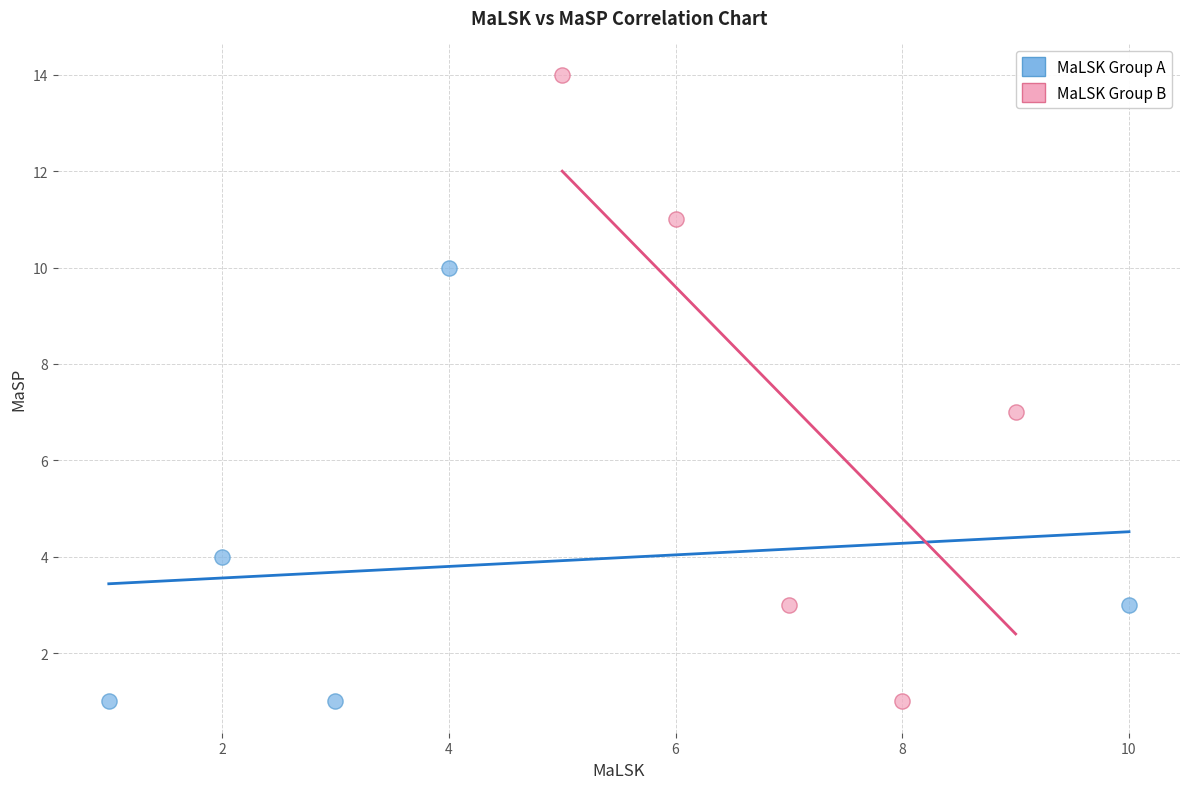

Which series has the largest Y range (max minus min)?

MaLSK Group B